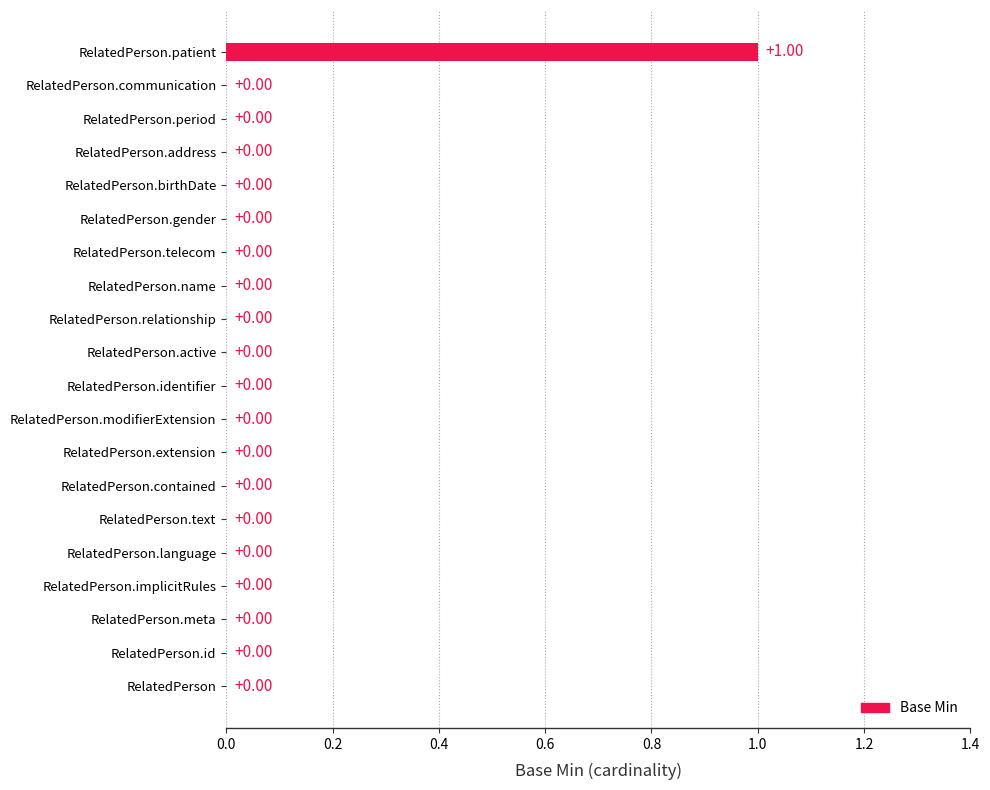

Count the number of values greater than 0.

1